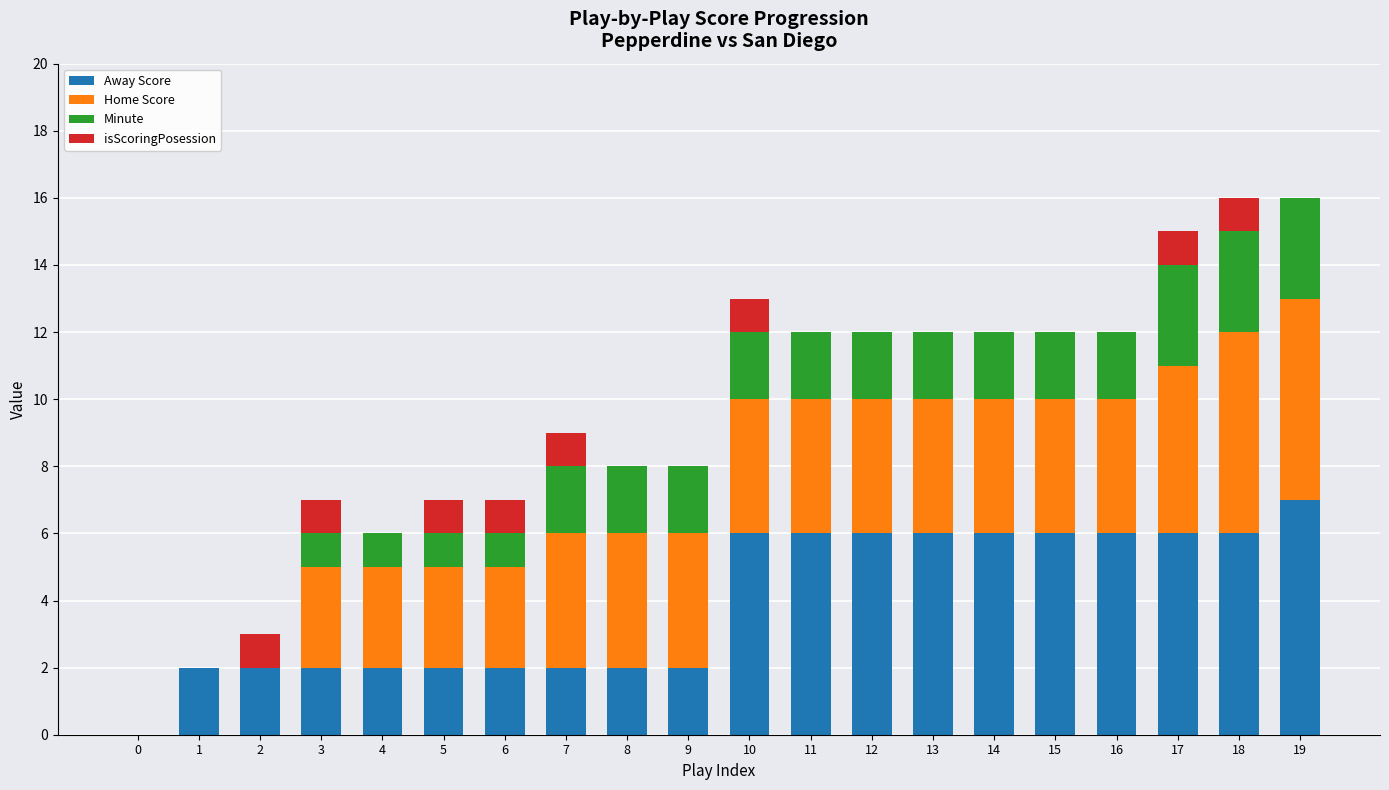

What is the maximum value for Away Score?

7